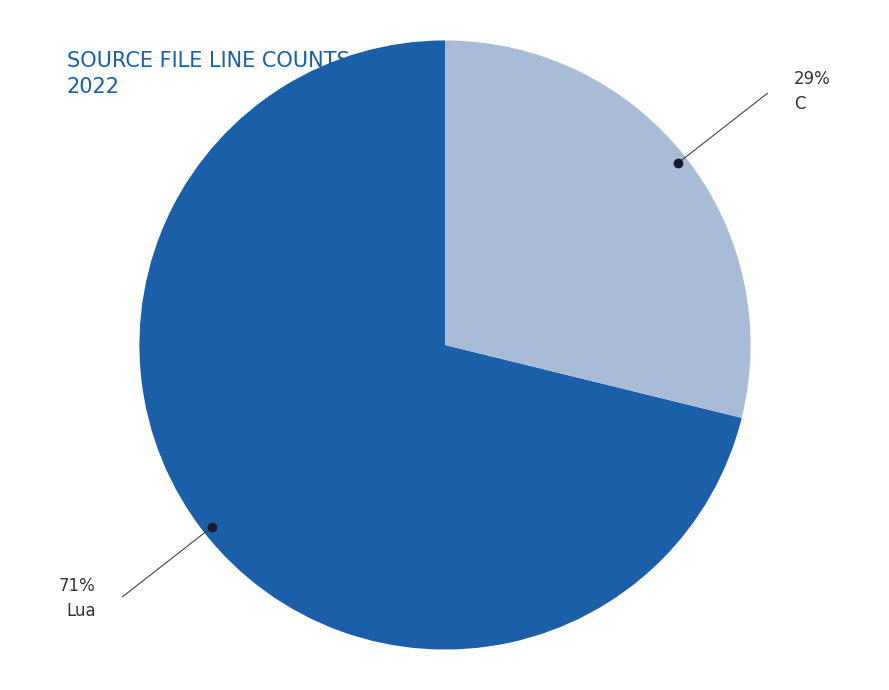

Is there any slice that represents more than half of the pie?

Yes